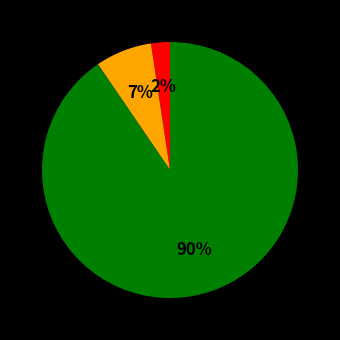

To the nearest percent, what is the average slice percentage?

33%